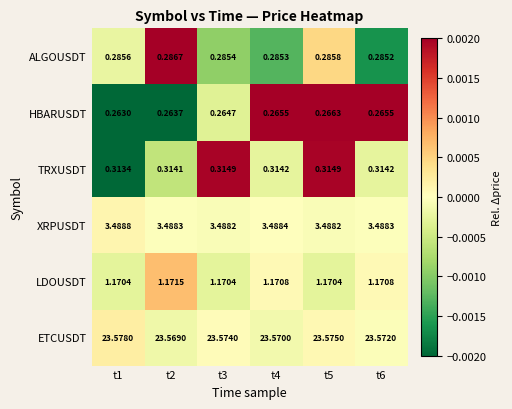

Which series changed the most between t4 and t6?

ETCUSDT